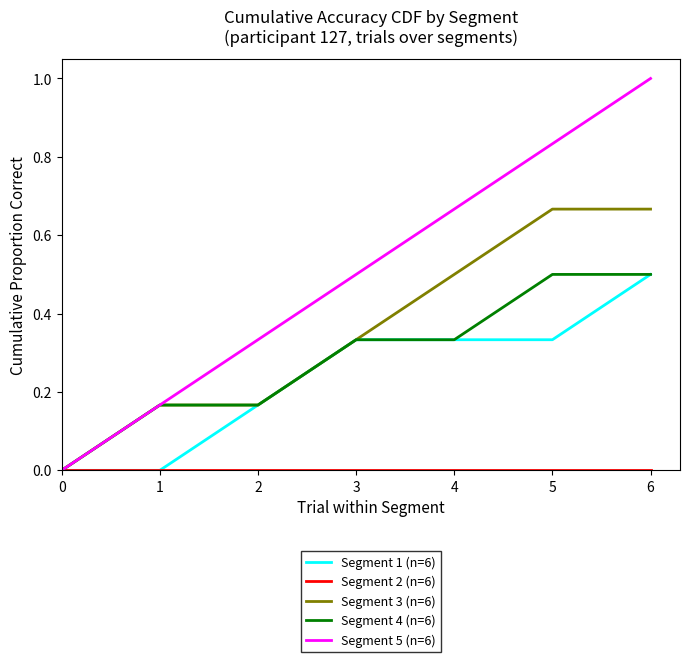

Which series has the largest range (max minus min)?

Segment 5 (n=6)